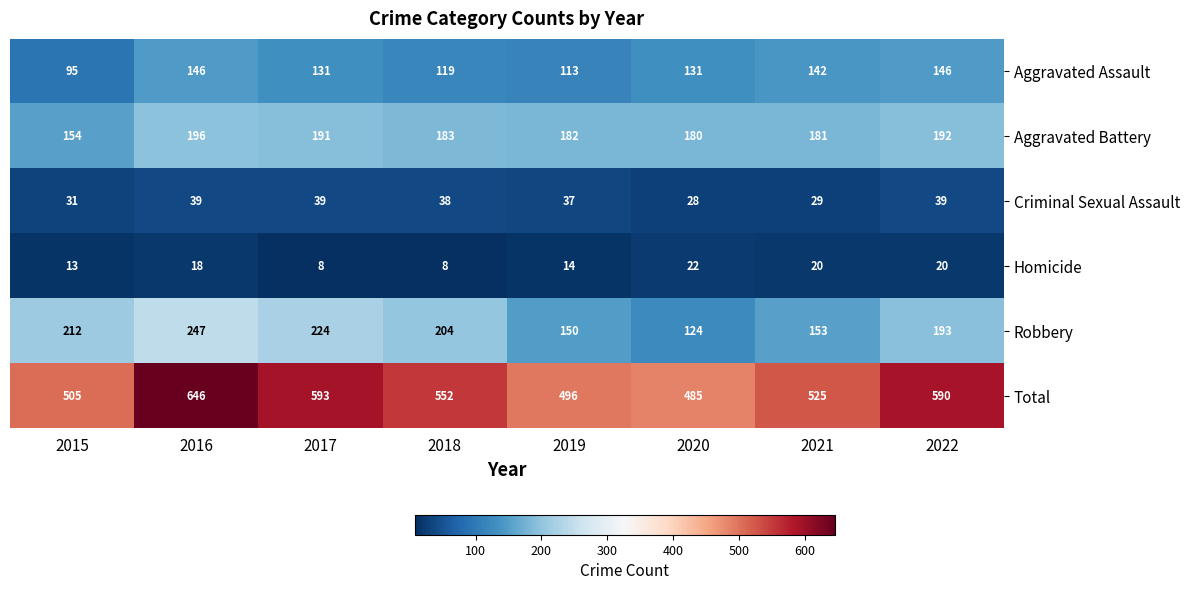

What is the difference between the highest and lowest values at 2017?

585